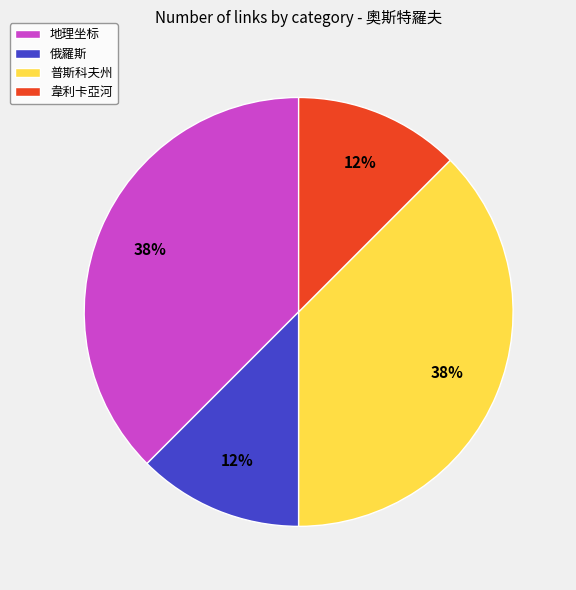

Combined, do 地理坐标 and 普斯科夫州 account for over 50%?

Yes